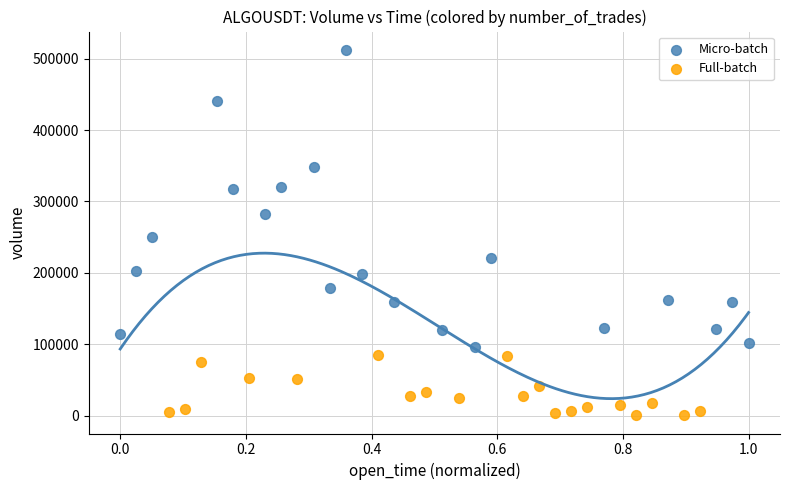

Which series contains the lowest Y value?

Full-batch